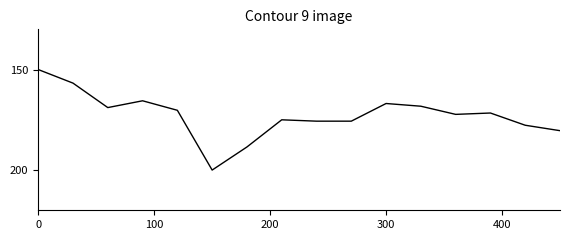

What is the maximum value shown in the chart?

200.0